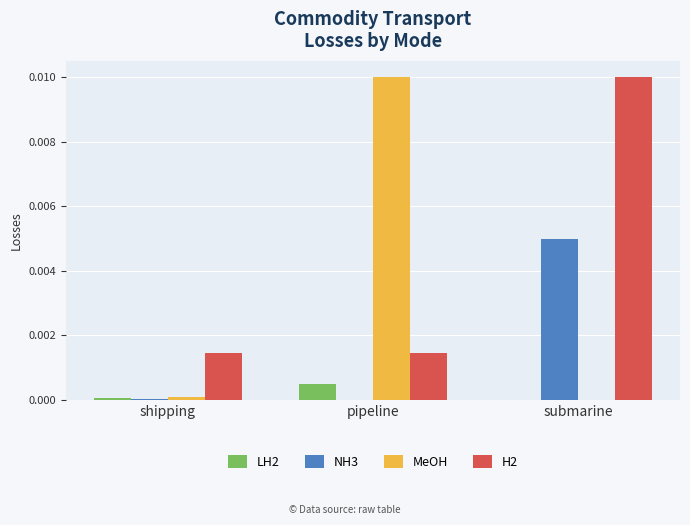

Between pipeline and submarine, which series saw the biggest shift?

MeOH